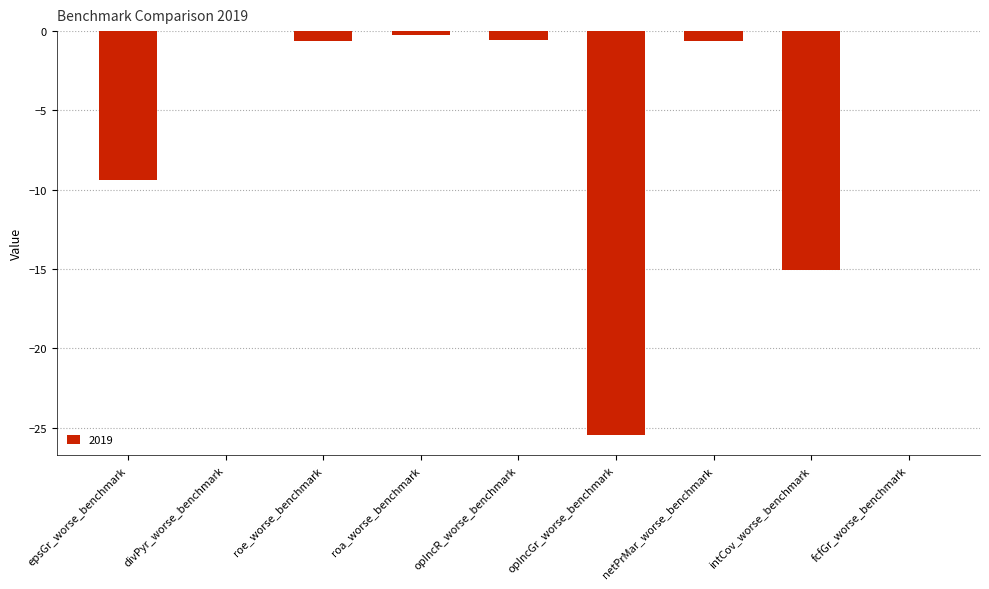

Which has a higher value, opIncGr_worse_benchmark or netPrMar_worse_benchmark?

netPrMar_worse_benchmark